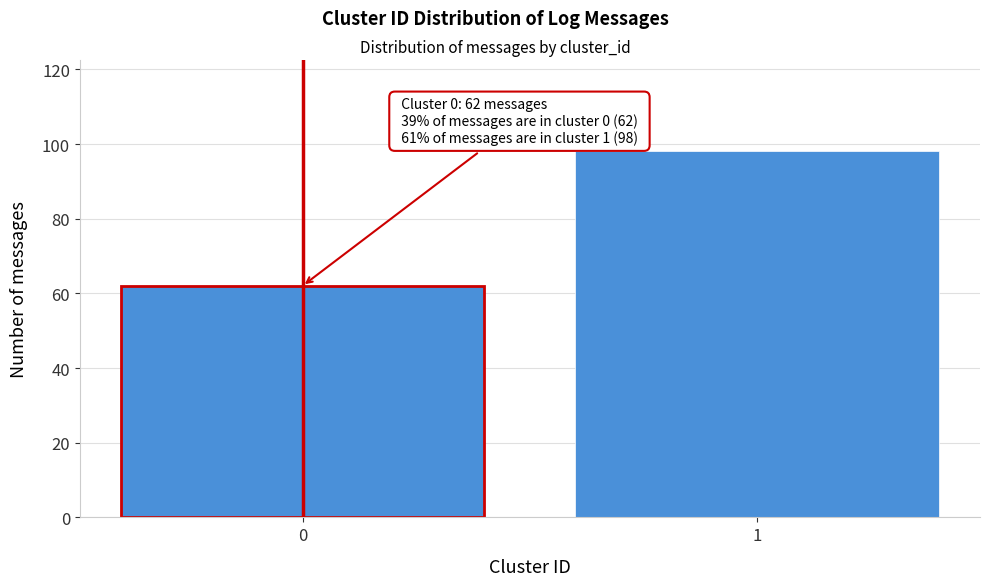

Reading left to right, extract all data points from this chart.

62	98